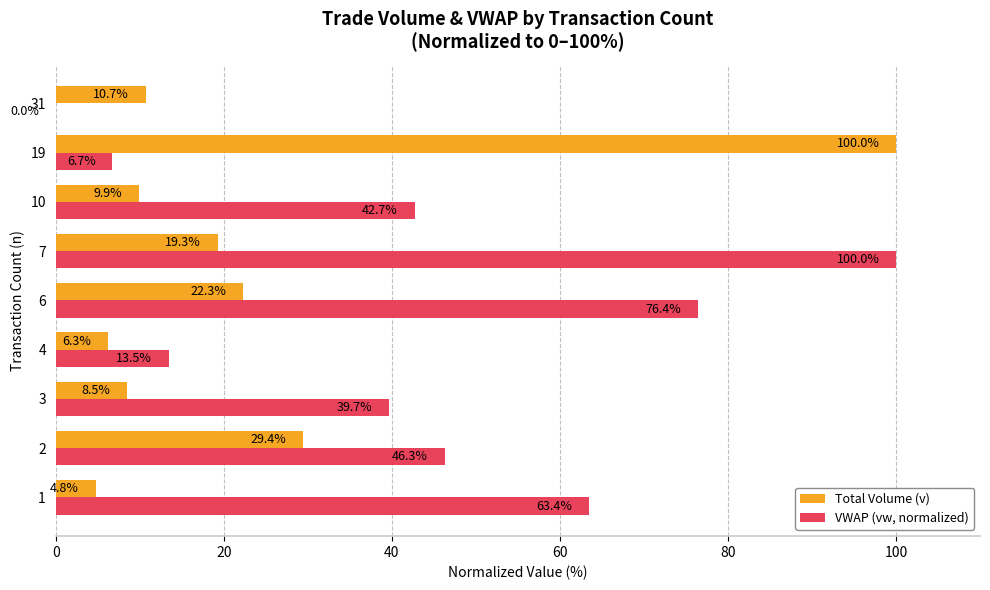

Is the value of VWAP (vw, normalized) at 31 greater than the value of Total Volume (v) at 2?

No